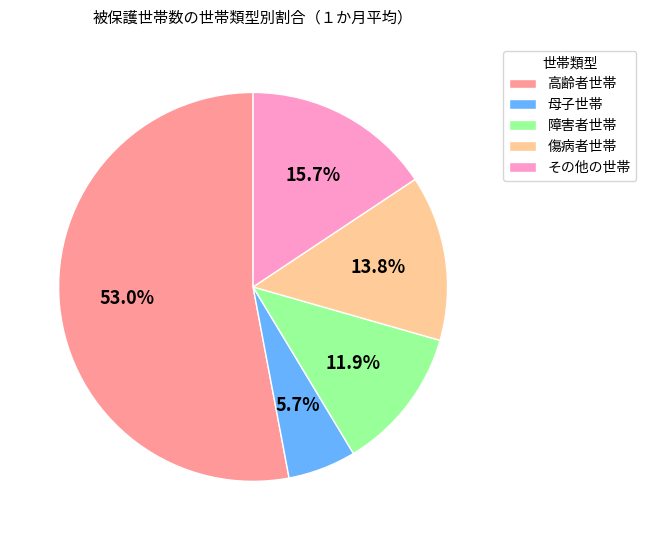

To the nearest percent, what percentage of the pie is 母子世帯?

6%